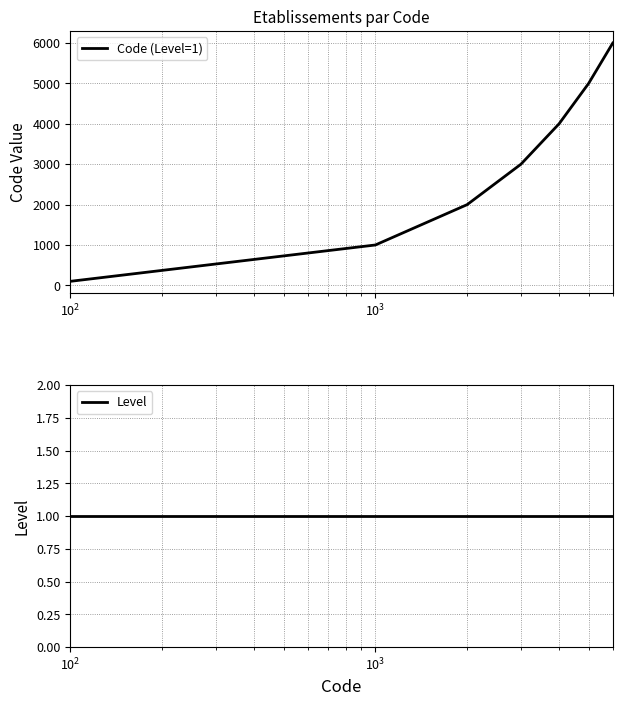

Which series has the largest total across all categories?

Code (Level=1)